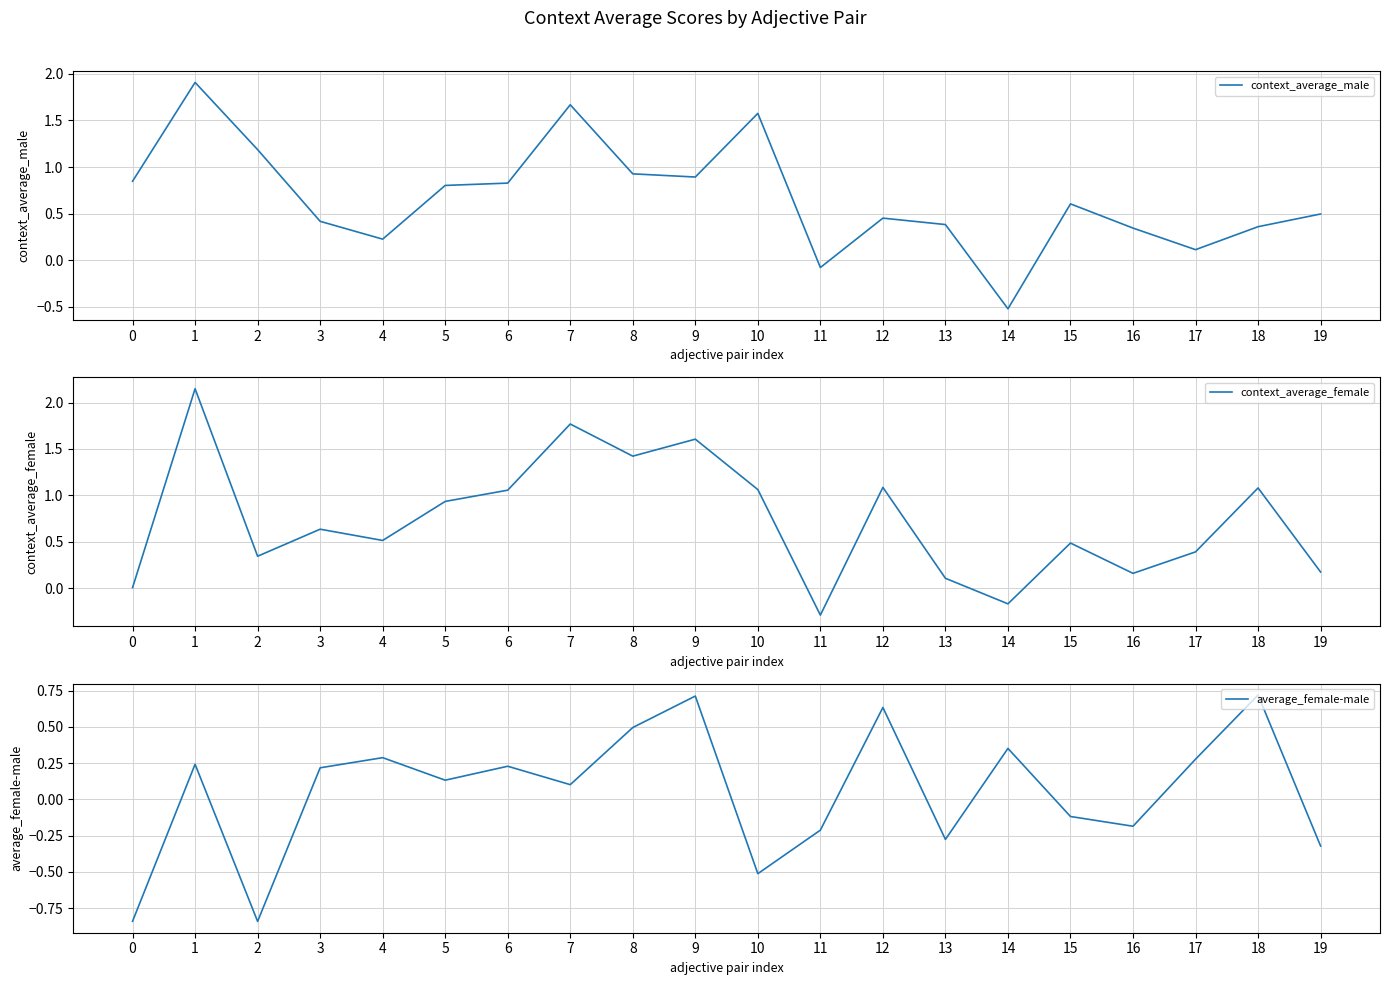

Which series has the widest spread of values?

context_average_female